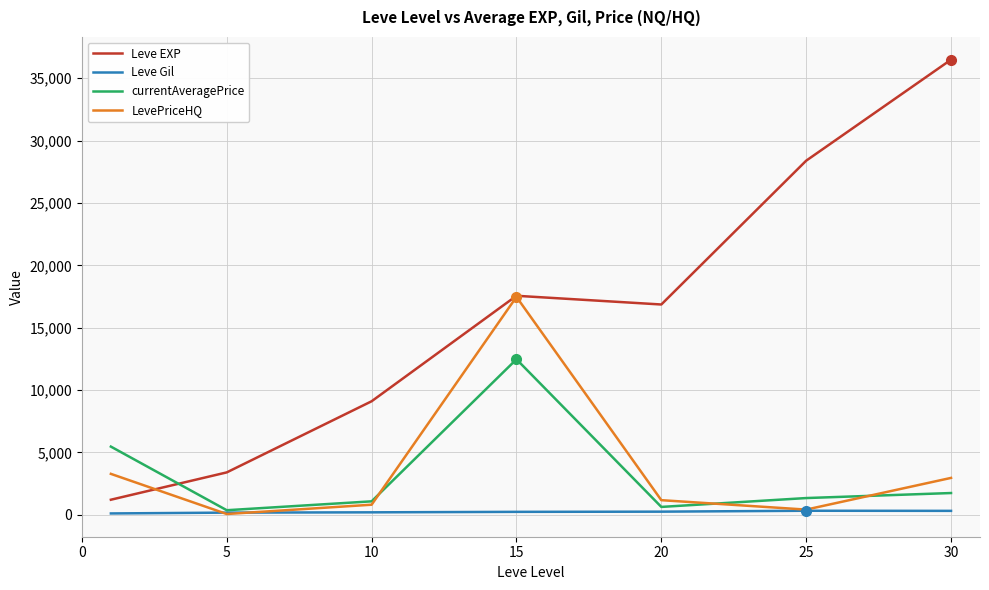

Is this an area chart (filled region under the line)?

No